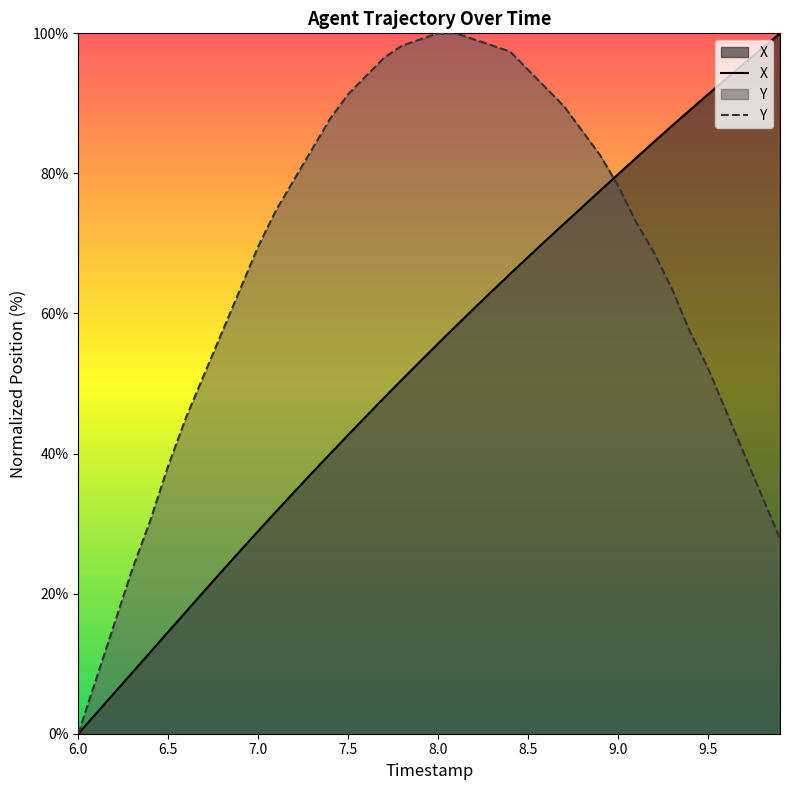

Rank the series at 9.0 from lowest to highest value.

Y, X